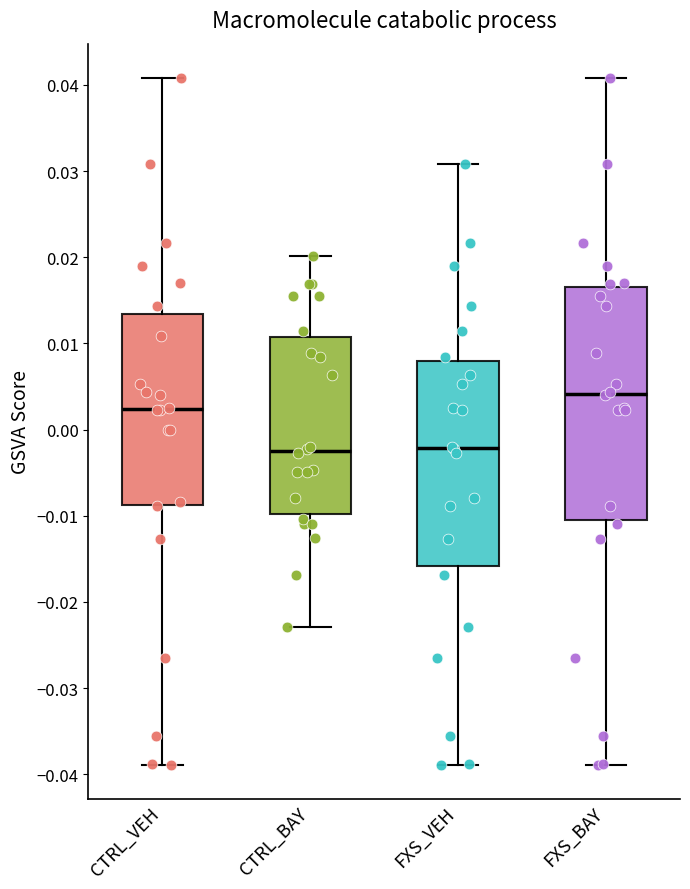

Reading left to right, read every box against the y-axis: the position of its median line, the range the box covers, and the ends of its whiskers. The values are not printed on the chart, so give them approximately, as read against the axis.

CTRL_VEH: median 0.002, box -0.009 to 0.013, whiskers -0.039 to 0.041
CTRL_BAY: median -0.003, box -0.010 to 0.011, whiskers -0.023 to 0.020
FXS_VEH: median -0.002, box -0.016 to 0.008, whiskers -0.039 to 0.031
FXS_BAY: median 0.004, box -0.010 to 0.017, whiskers -0.039 to 0.041